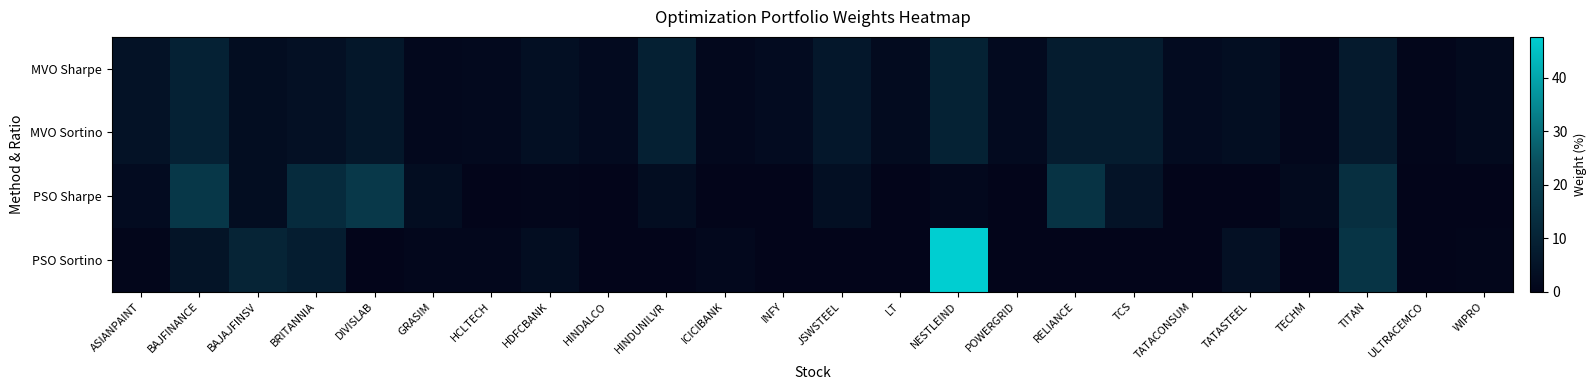

Which has a higher value, WIPRO or HCLTECH?

WIPRO